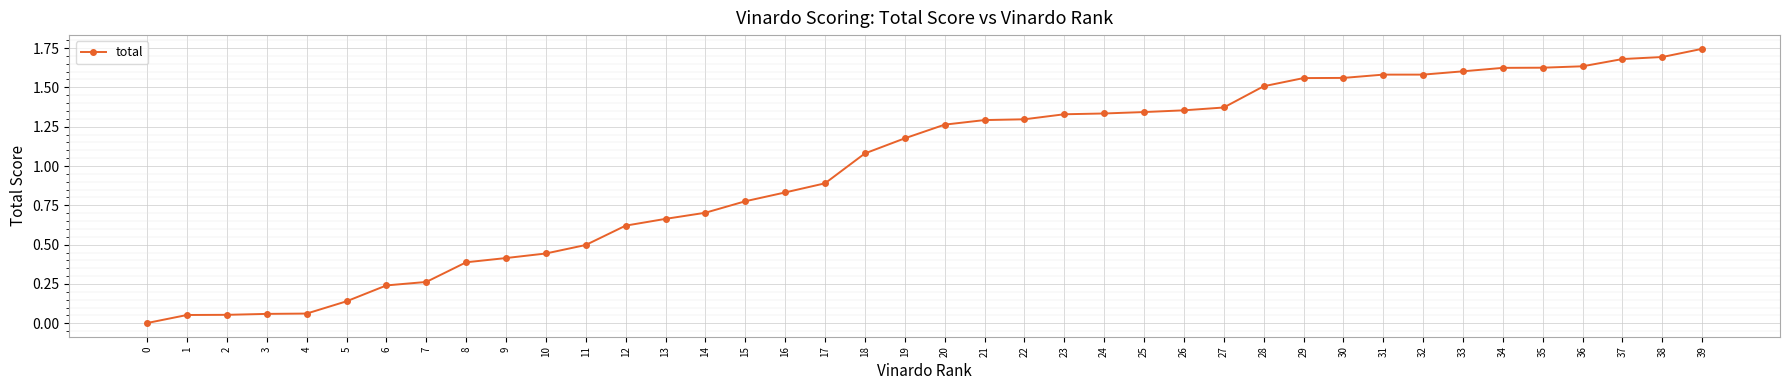

What is the change in value from 8 to 17?

+0.5